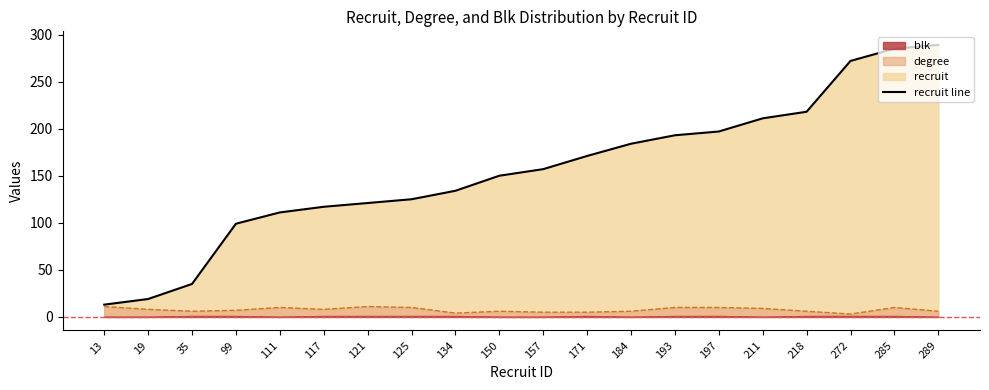

Count the number of categories in the chart.

20